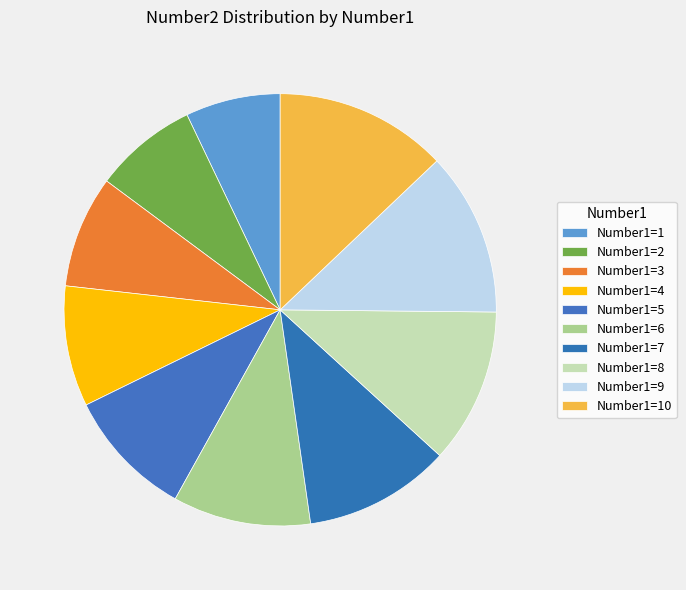

What is the largest slice in the pie chart?

Number1=10